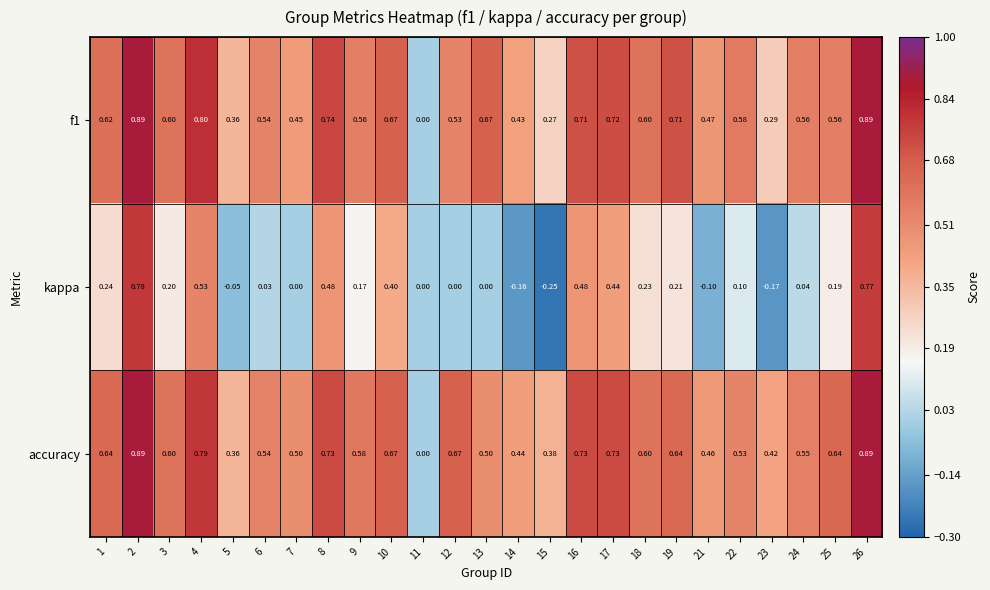

Which series has the widest spread of values?

kappa